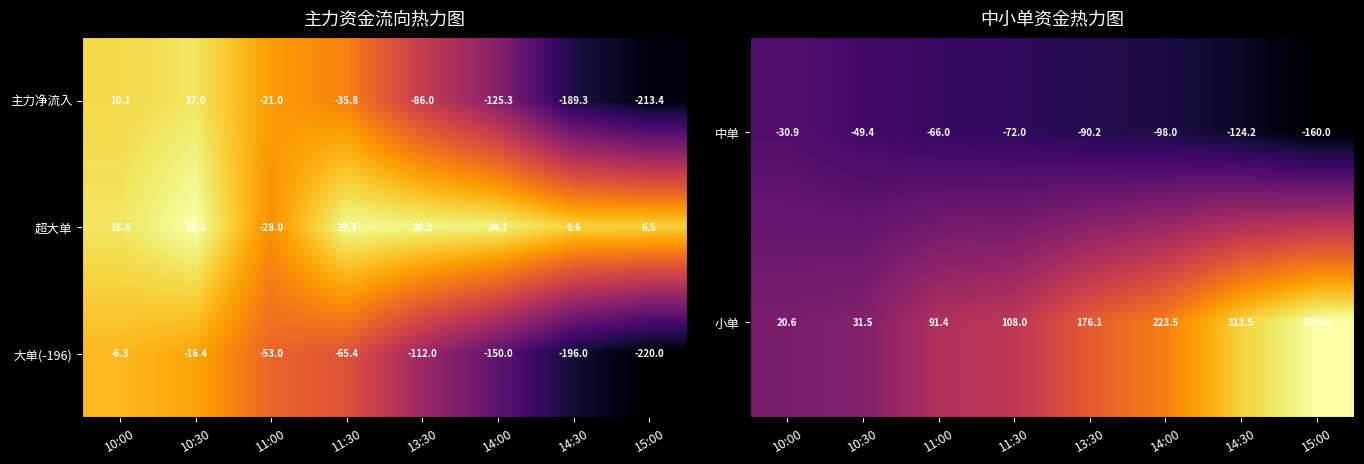

What is the average value of the 主力净流入 series?

-80.5